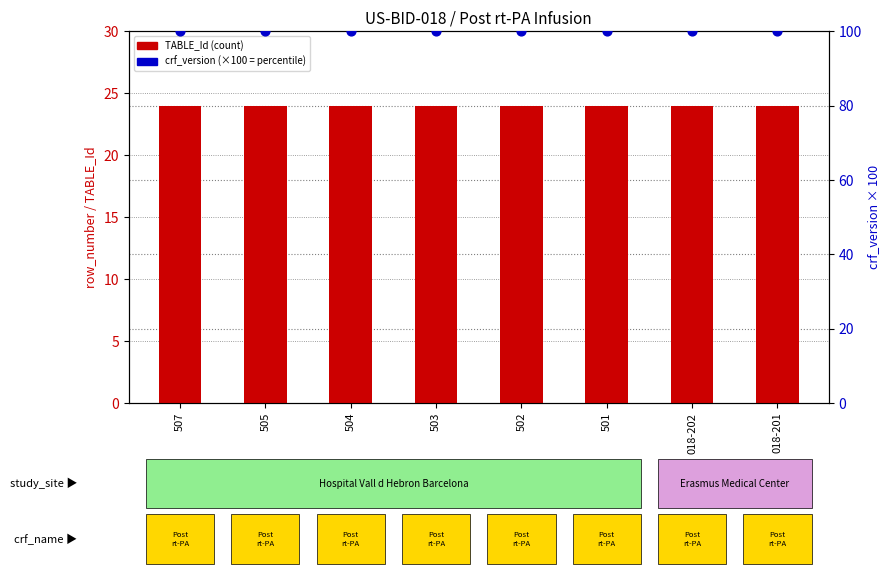

Which series contains the lowest Y value?

TABLE_Id